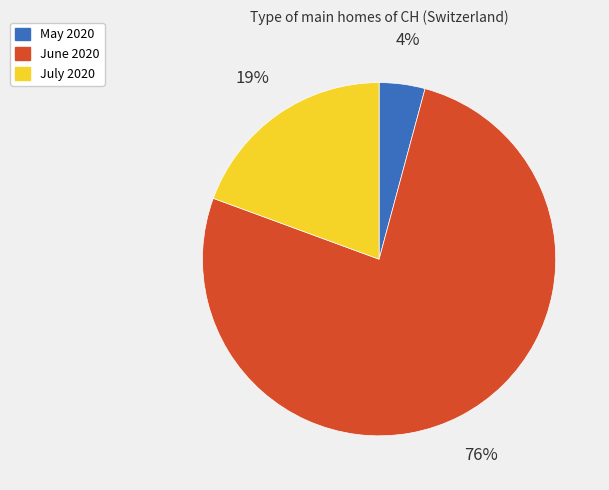

Combined, do July 2020 and May 2020 account for over 50%?

No